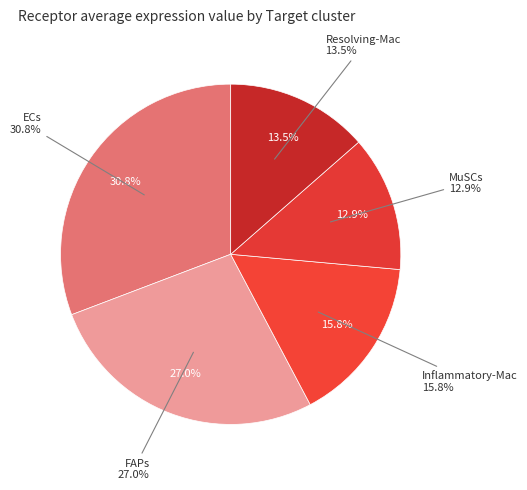

How many segments does this pie chart have?

5